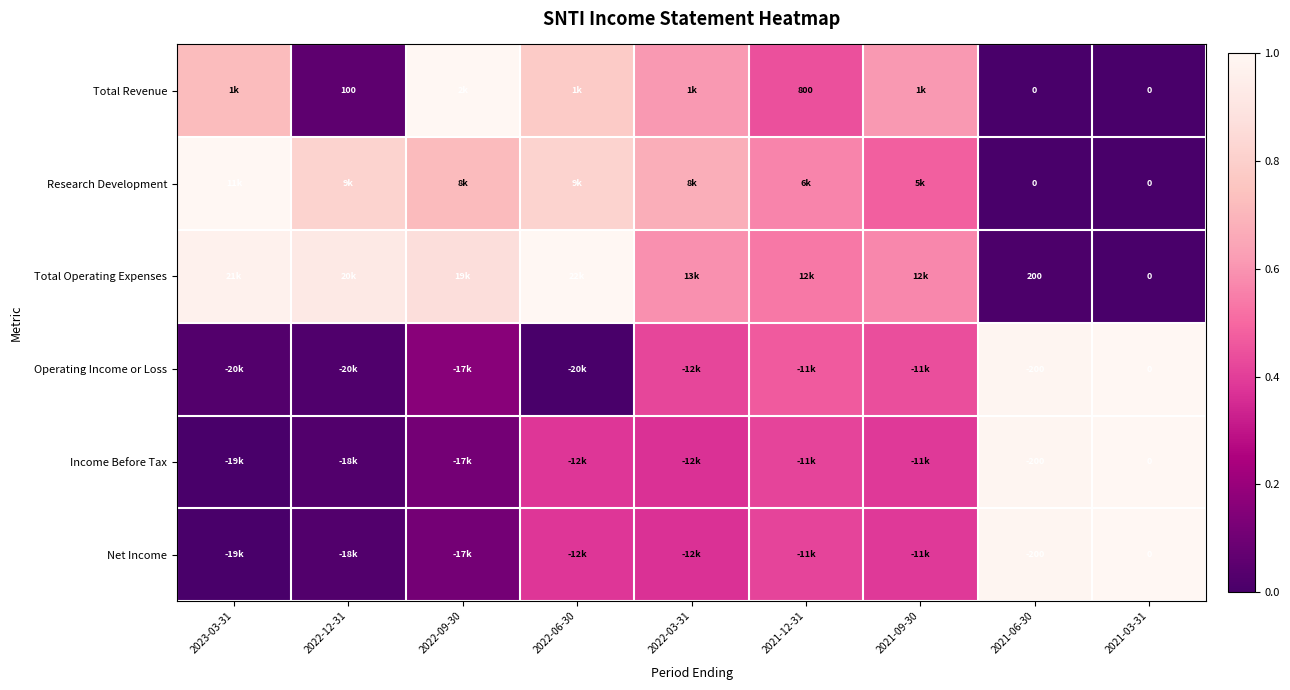

How many data points does each series have?

9